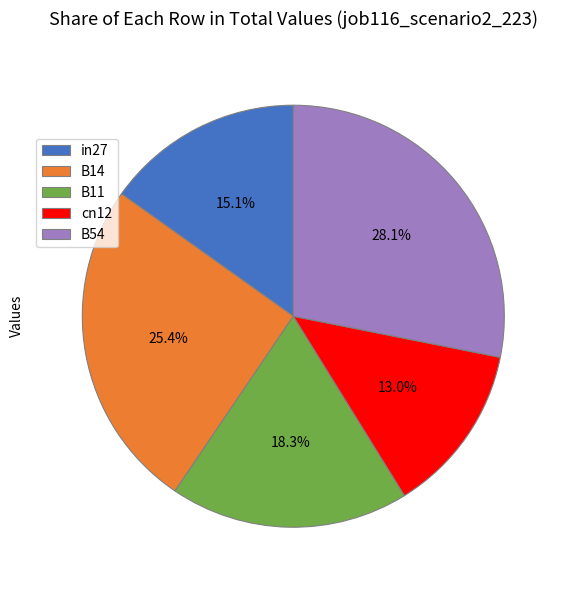

Which category has the biggest portion of the pie?

B54